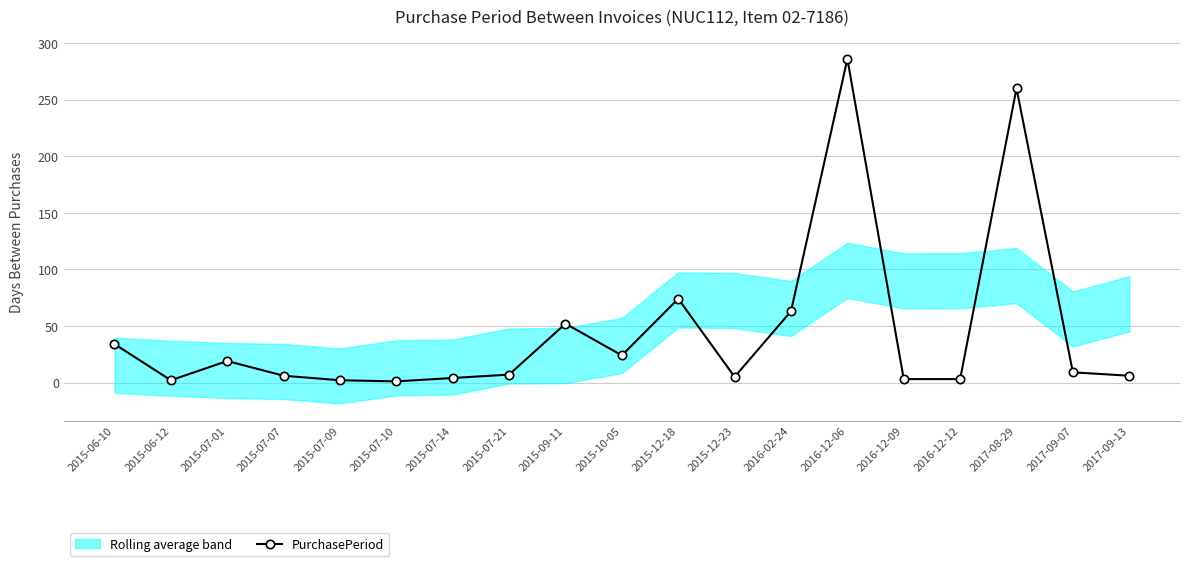

How many lines are shown in the chart?

1